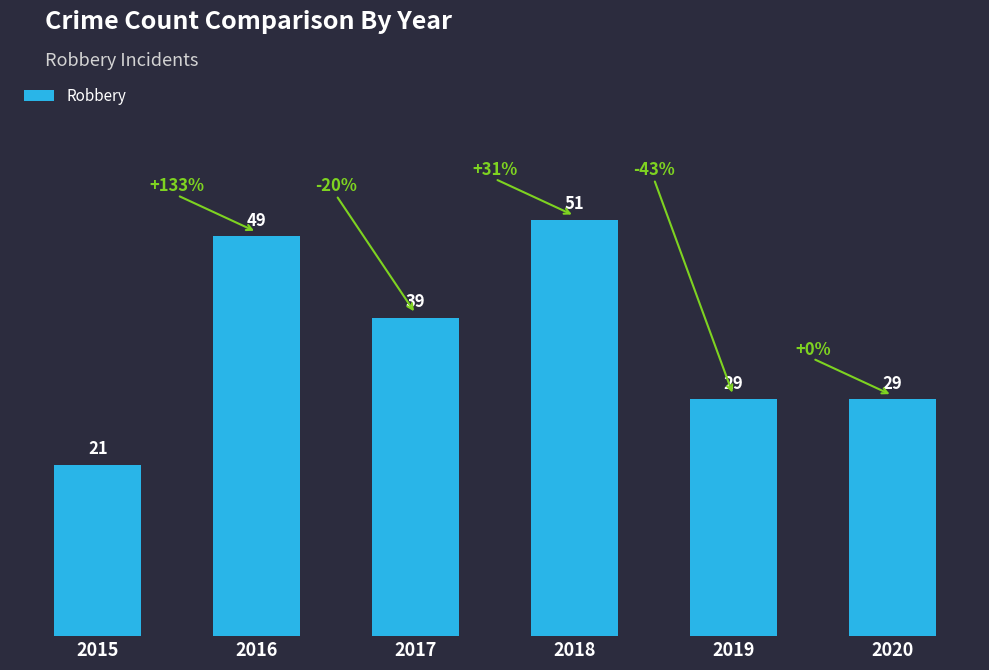

Approximately how many times larger is the value at 2018 compared to 2017?

1.3